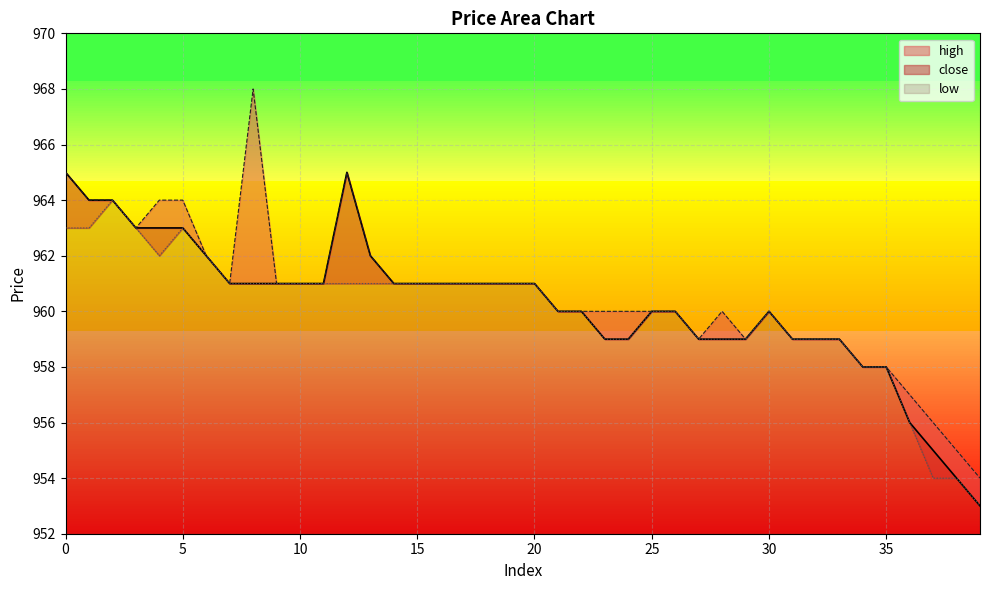

What is the value of the close point at the 31st from the left?

960